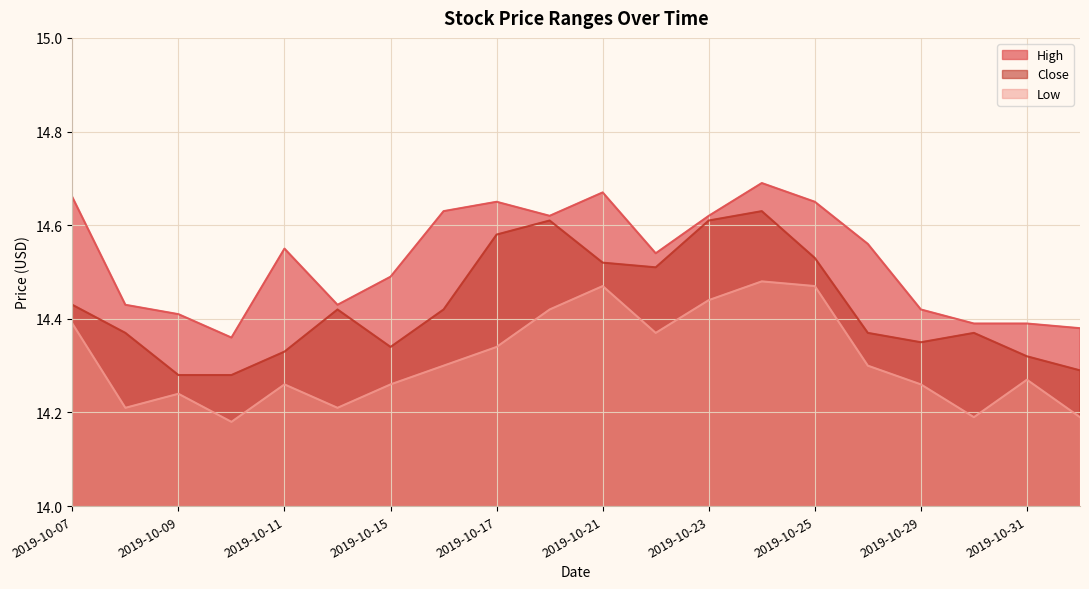

How many lines are shown in the chart?

3